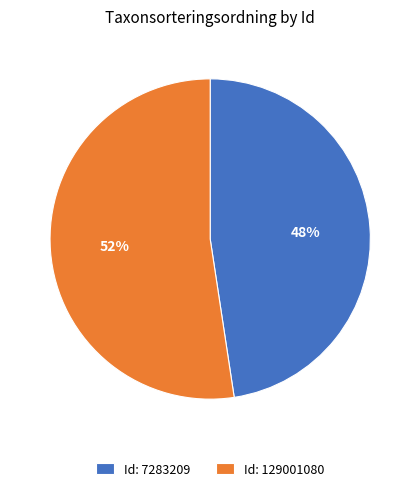

What percentage is the Id: 7283209 slice, to the nearest percent?

48%